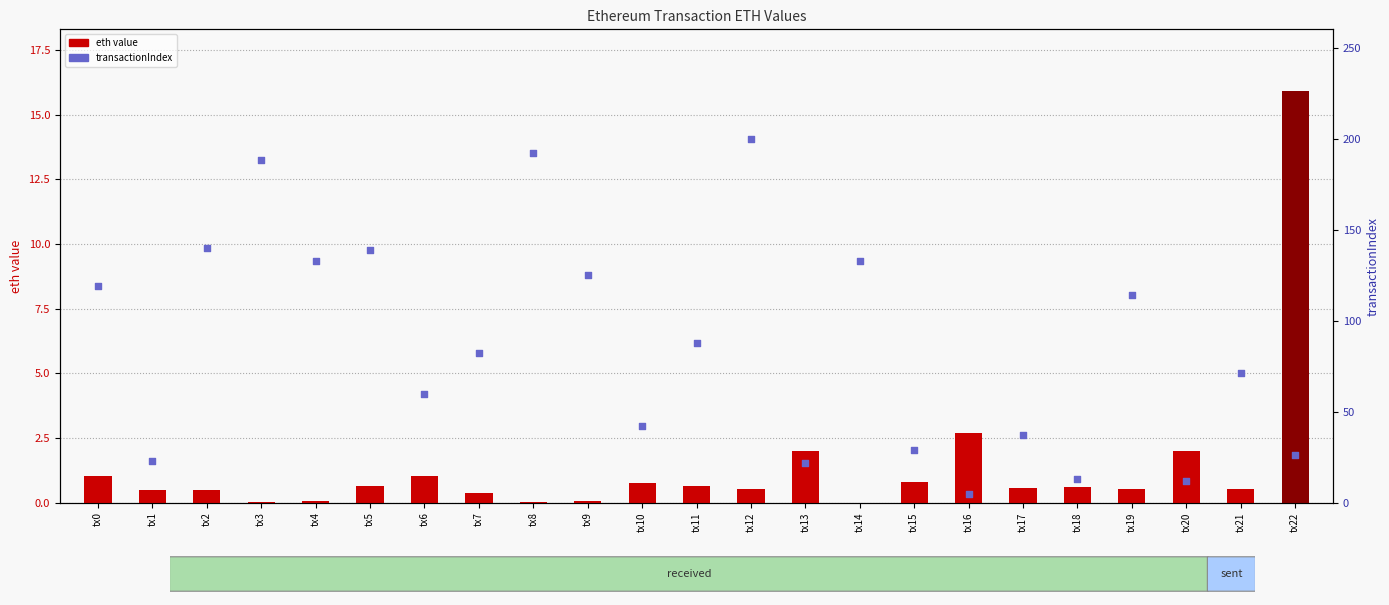

What are all the series names shown in the legend?

eth value, transactionIndex